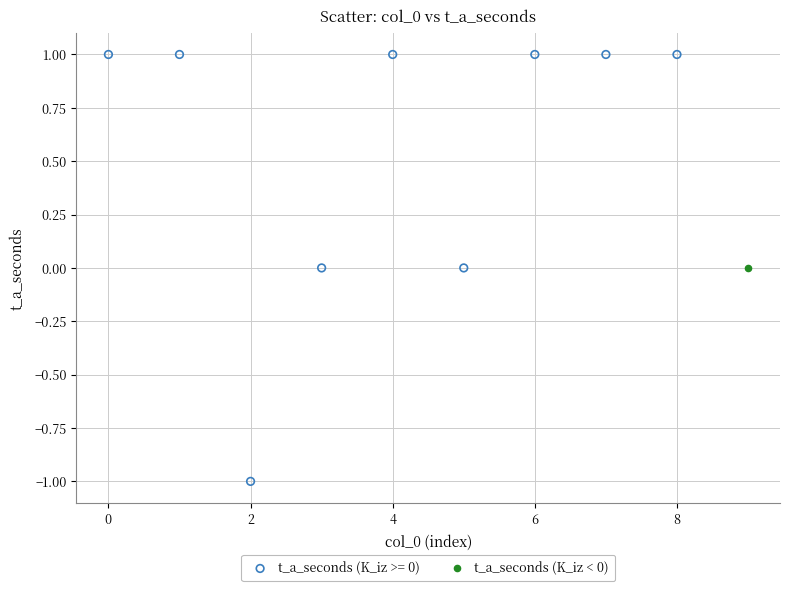

What are all the series names shown in the legend?

t_a_seconds (K_iz >= 0), t_a_seconds (K_iz < 0)